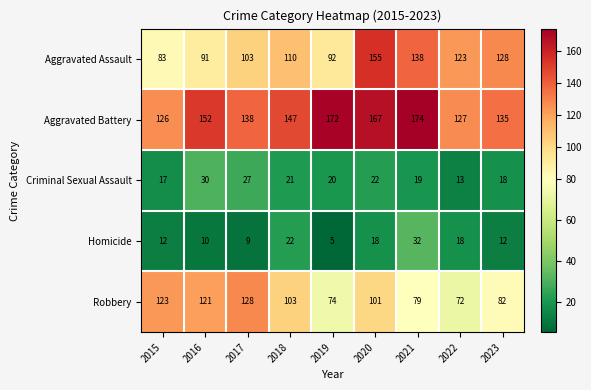

At which label is Robbery closest to 100?

2020